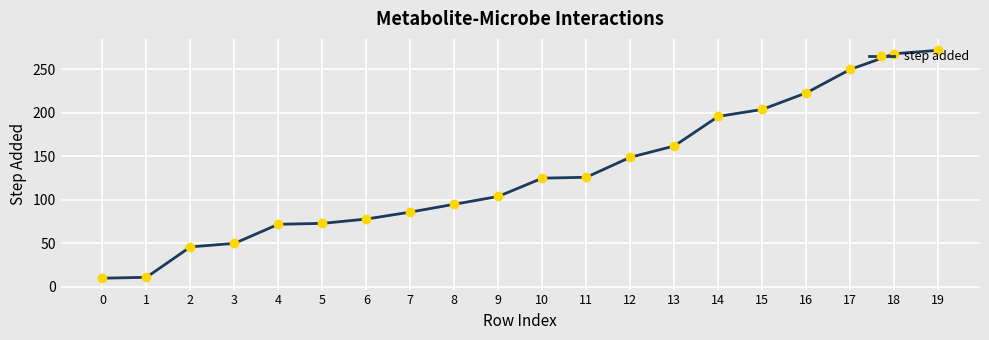

How many distinct data groups are displayed?

1